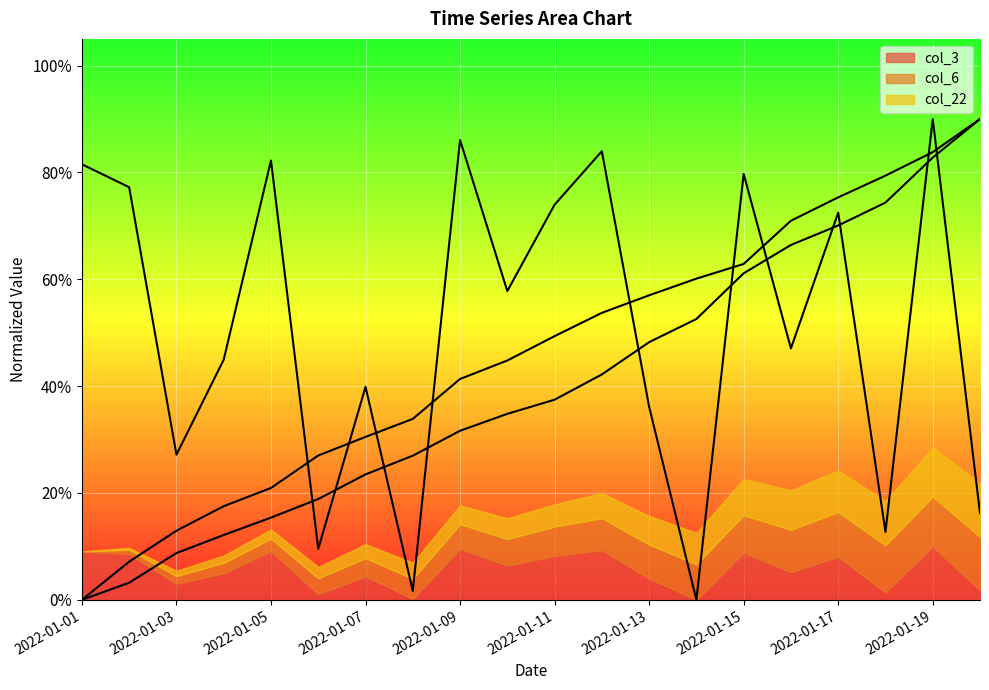

How many lines are shown in the chart?

3